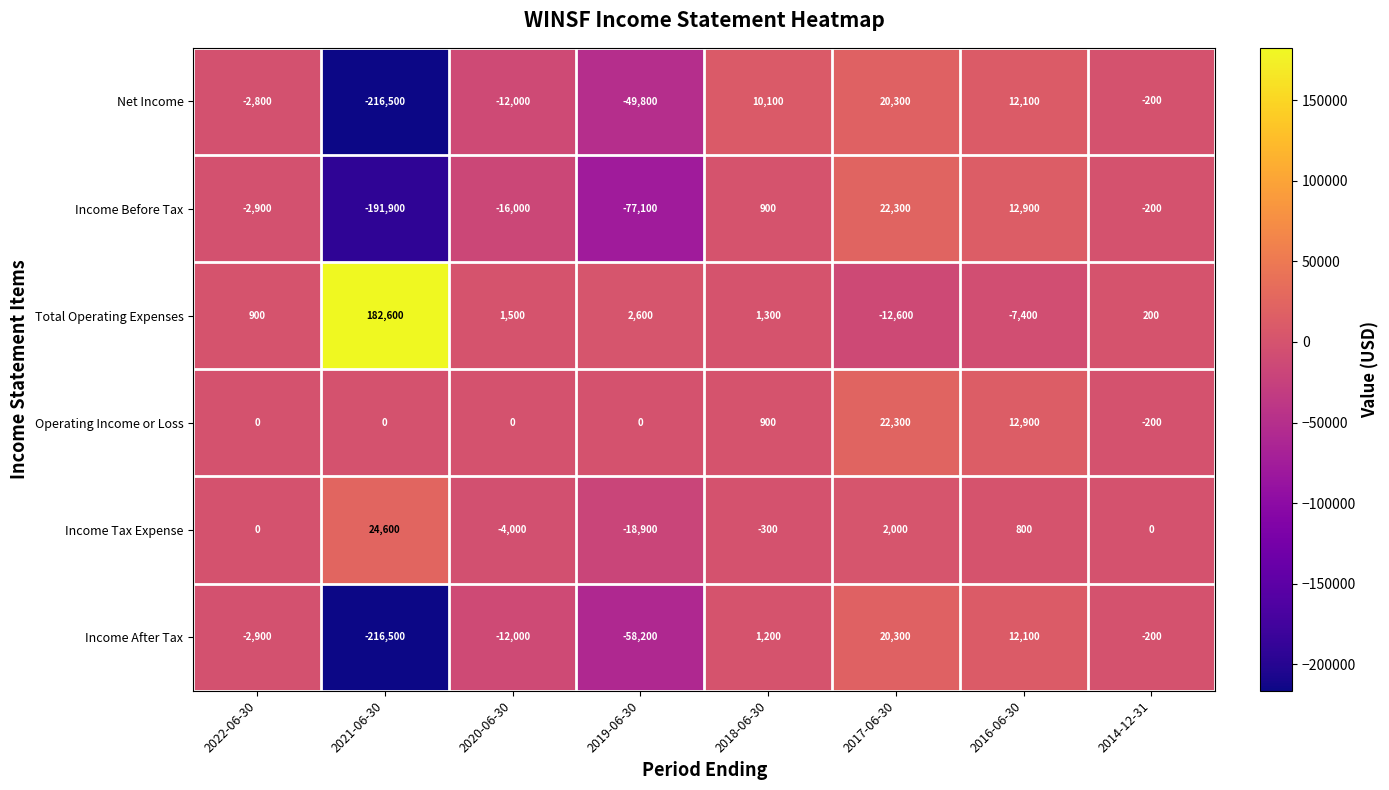

What is the difference between the highest and lowest values at 2017-06-30?

34900